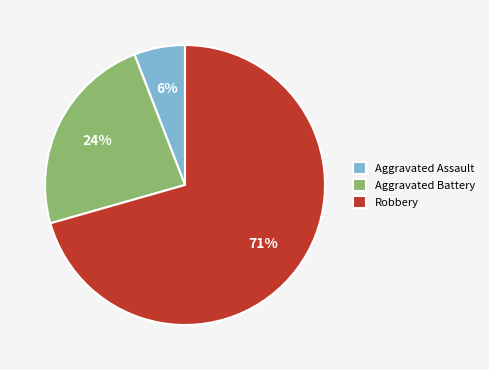

Do Aggravated Battery and Robbery together represent more than half of the pie?

Yes